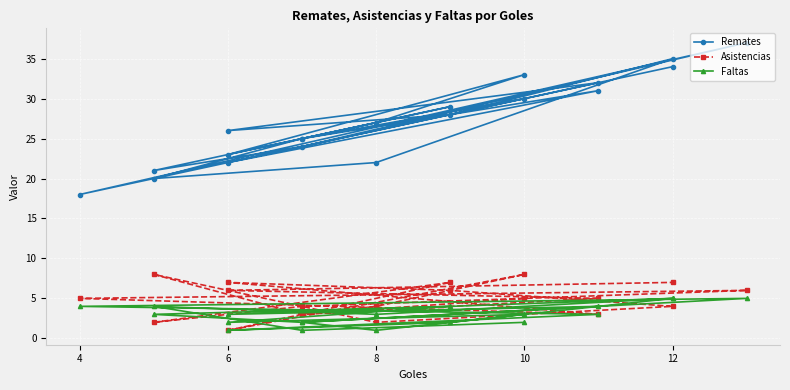

How many Faltas values are between 2 and 4?

14